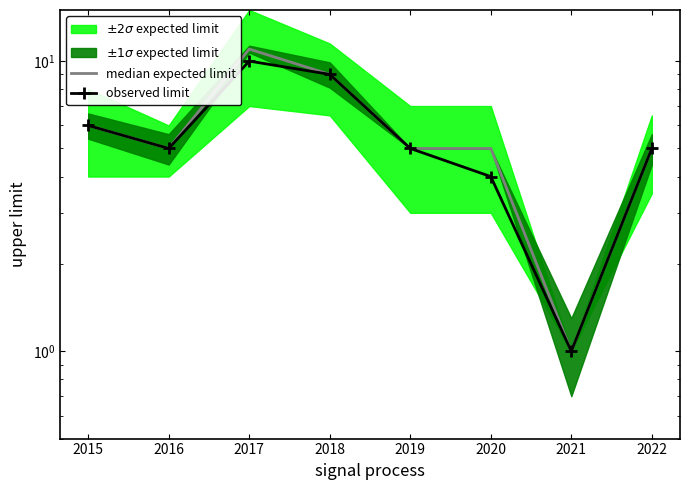

Where is median expected limit nearest to the value 6?

2015